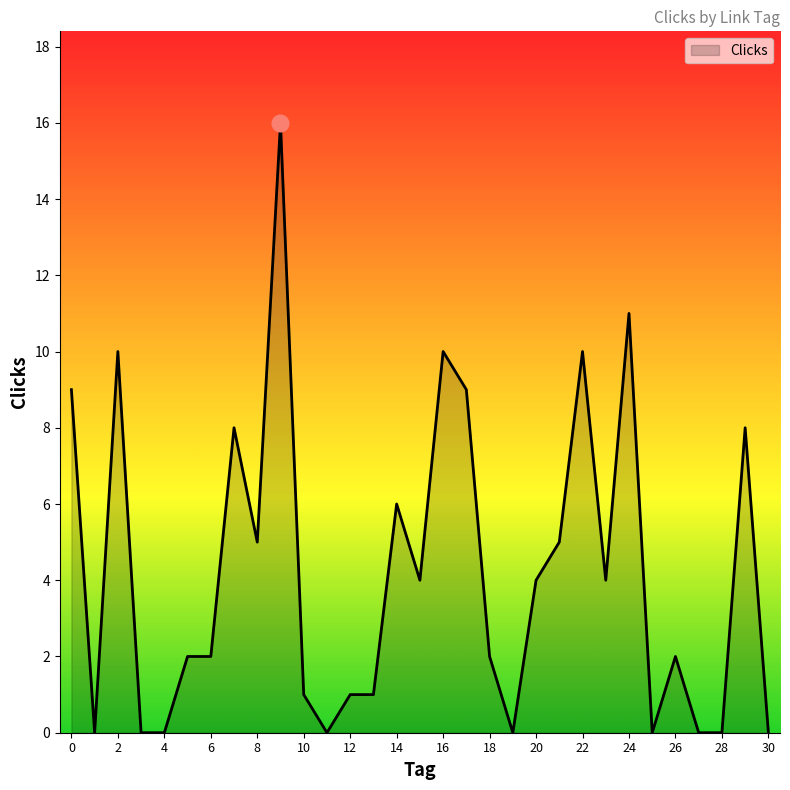

How many lines are shown in the chart?

1